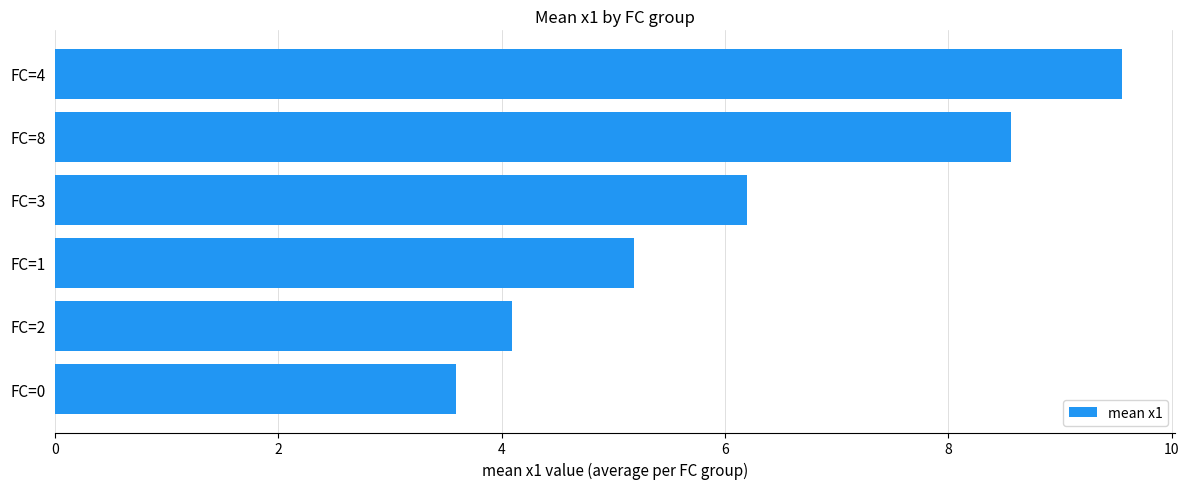

The chart shows a value of 8.6 at FC=8. True or false?

True